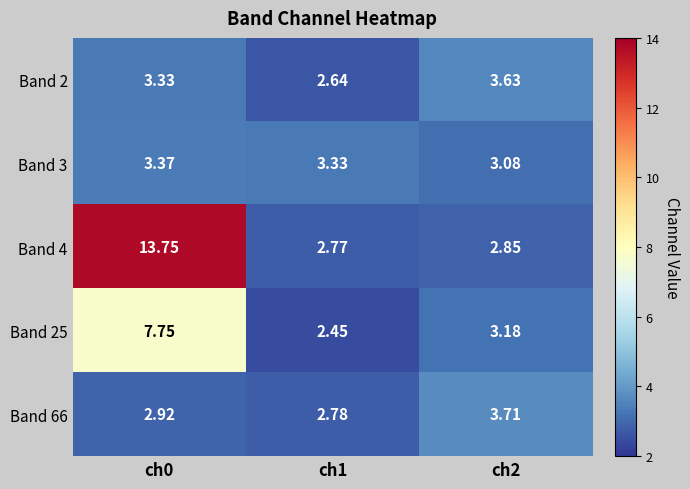

How many categories are shown in the chart?

3